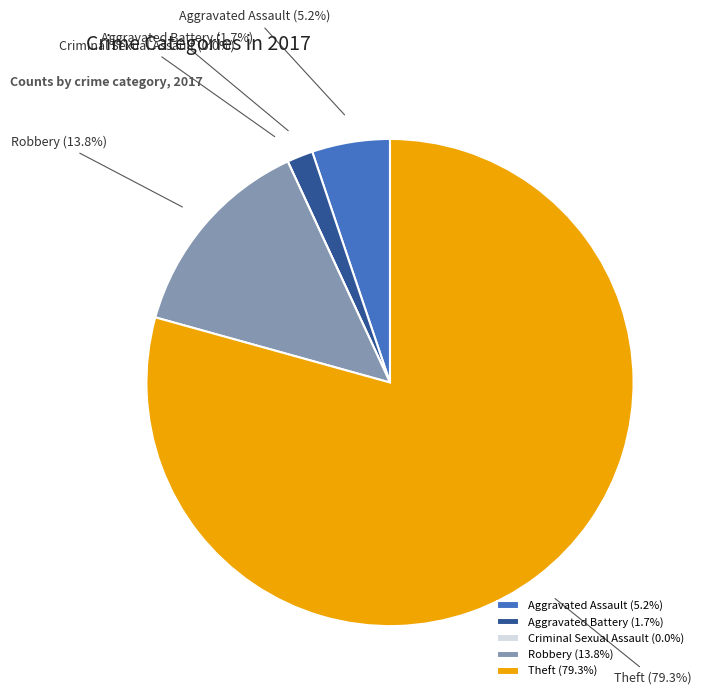

What portion of the pie excludes Robbery?

86.2%